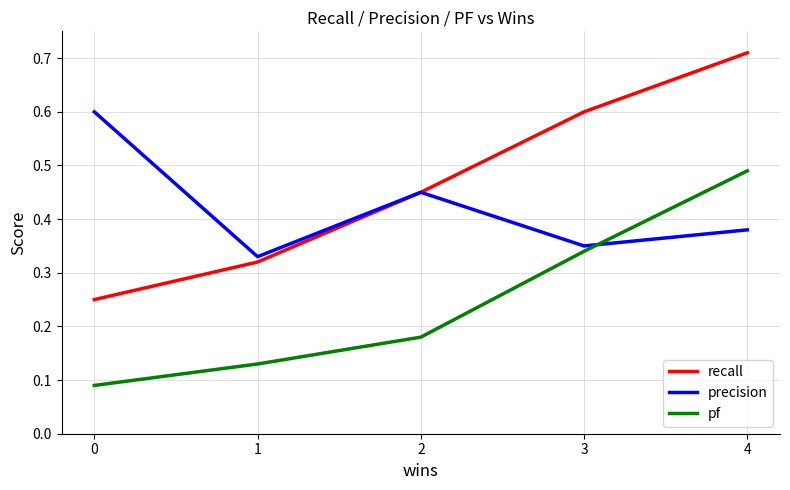

Where is precision nearest to the value 0?

1